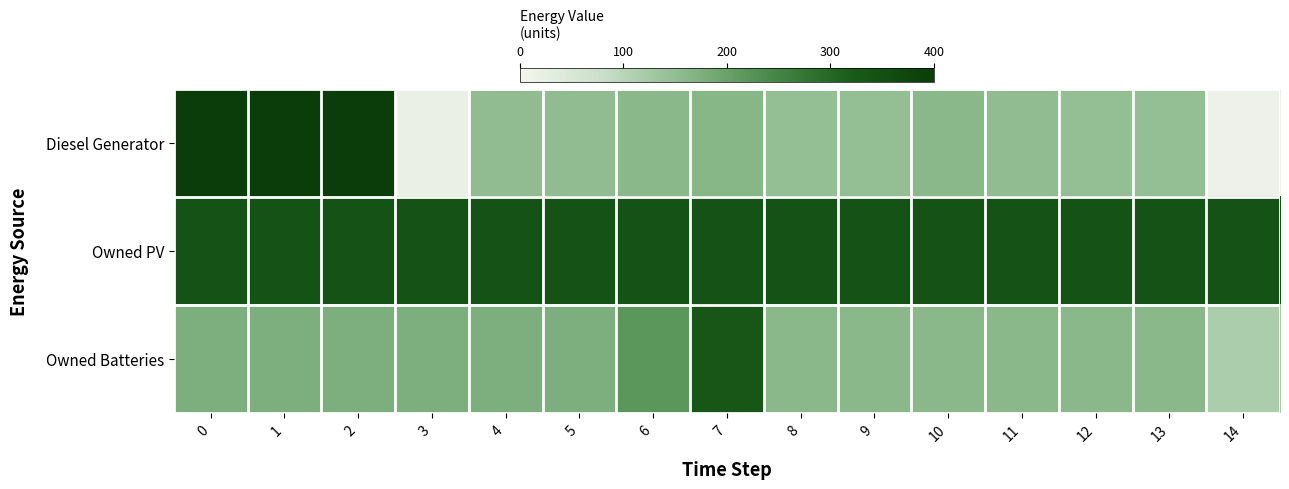

Which category has the lowest value across all series?

14